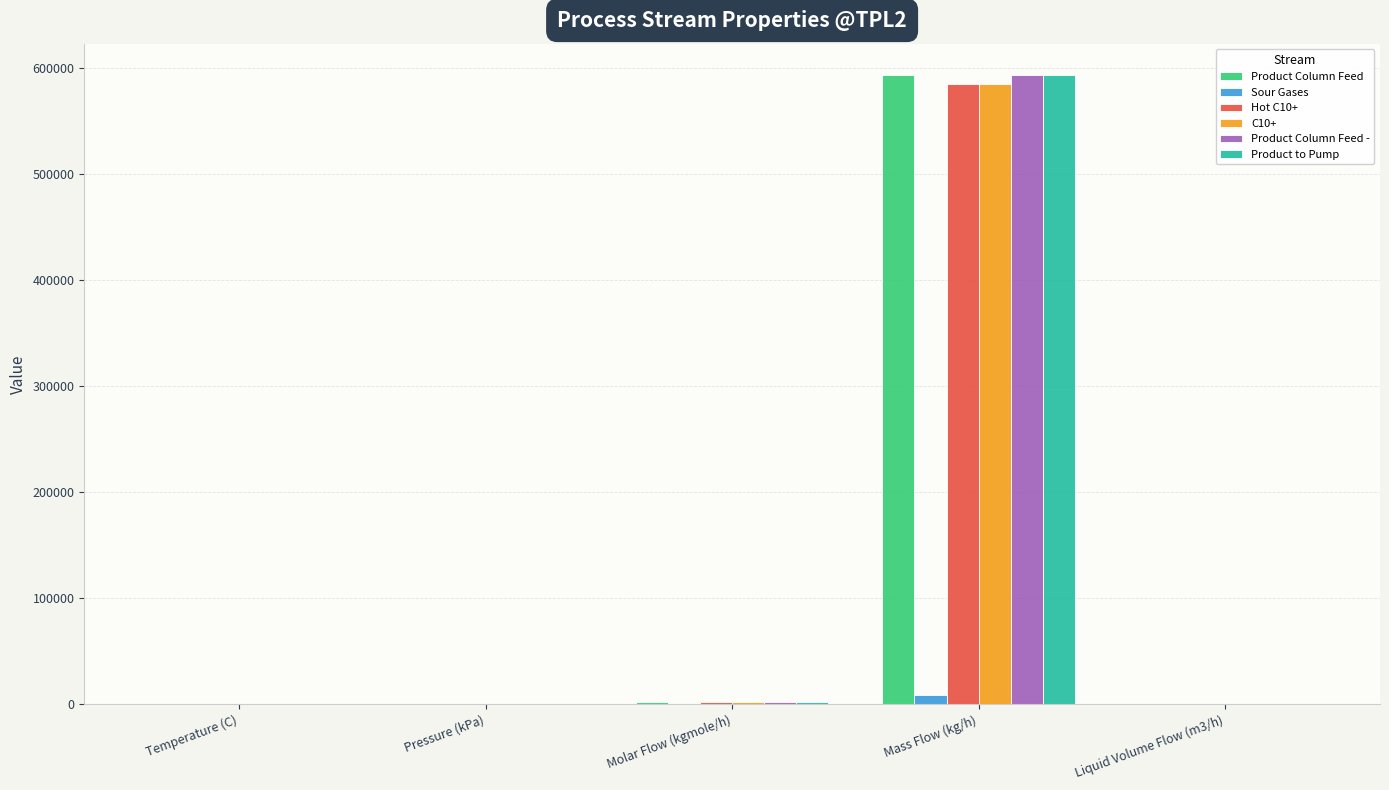

At which category is the sum across all series the highest?

Mass Flow (kg/h)